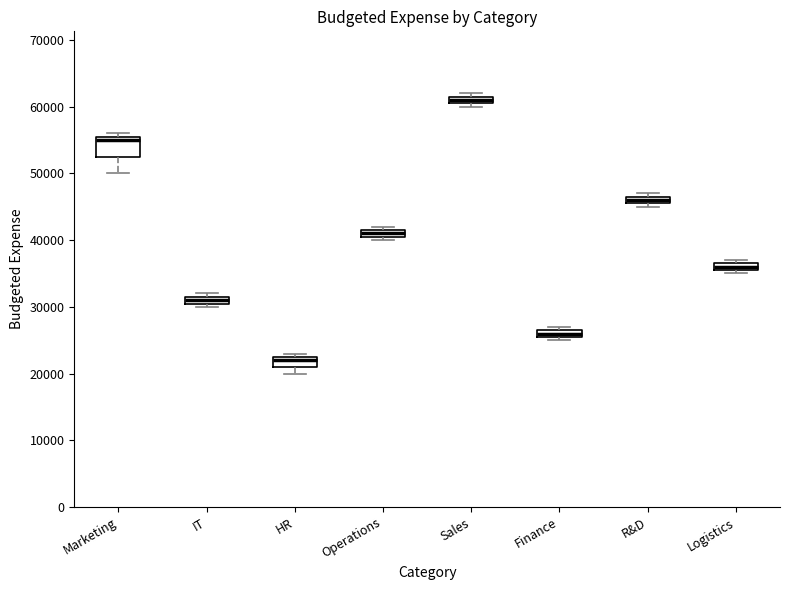

Which box's median line is the lowest?

HR